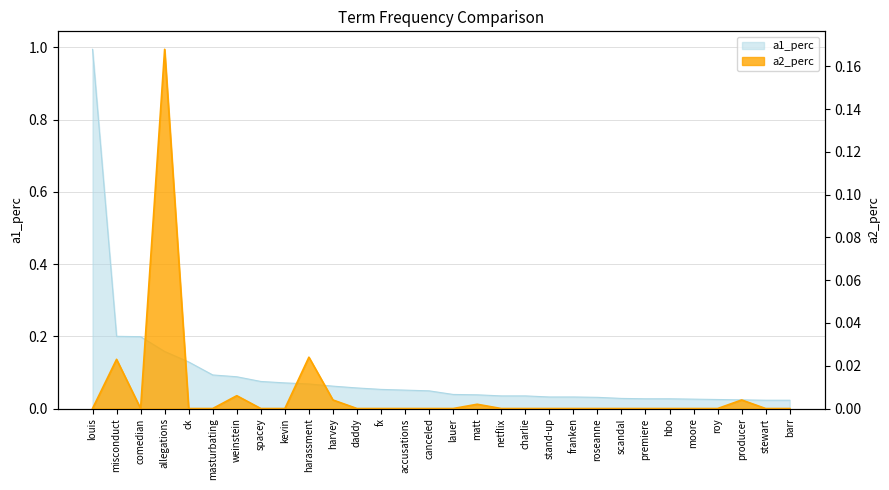

What is the maximum value for a1_perc?

1.0